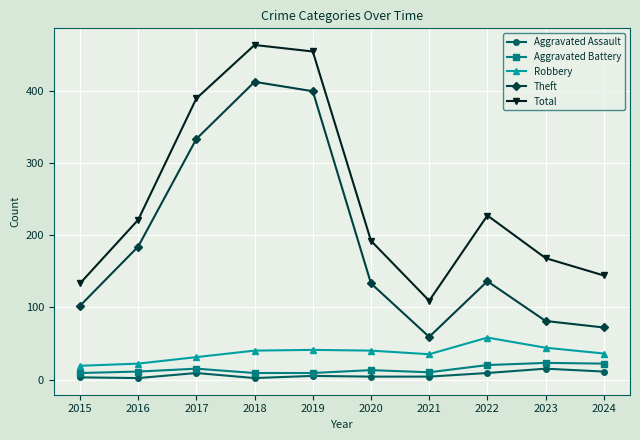

What are all the series names shown in the legend?

Aggravated Assault, Aggravated Battery, Robbery, Theft, Total